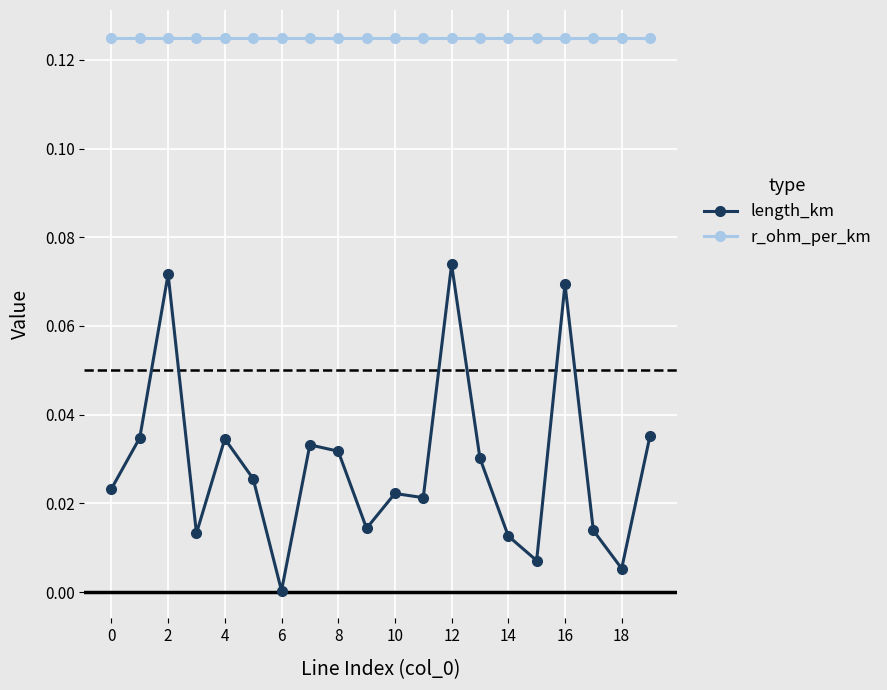

Rank the series by their average value, from highest to lowest.

r_ohm_per_km, length_km